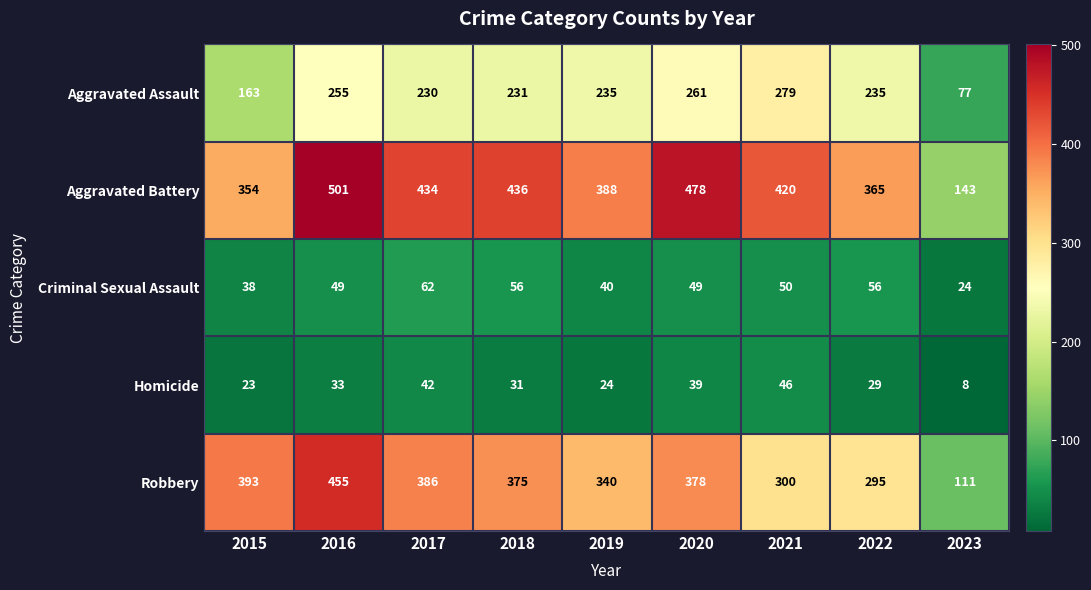

What is the difference between the second highest and second lowest values in the Criminal Sexual Assault series?

18